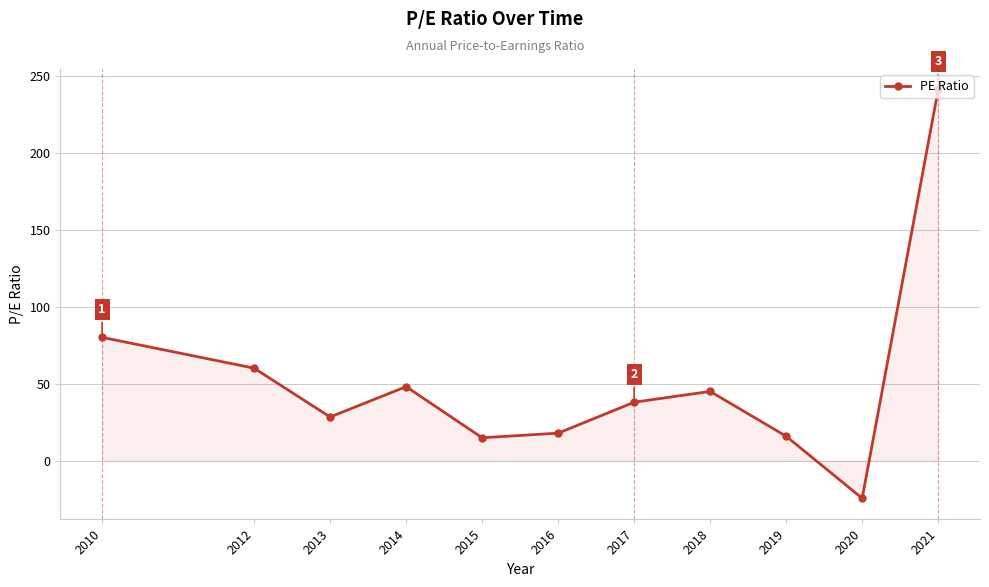

Does the chart have visible grid lines?

Yes